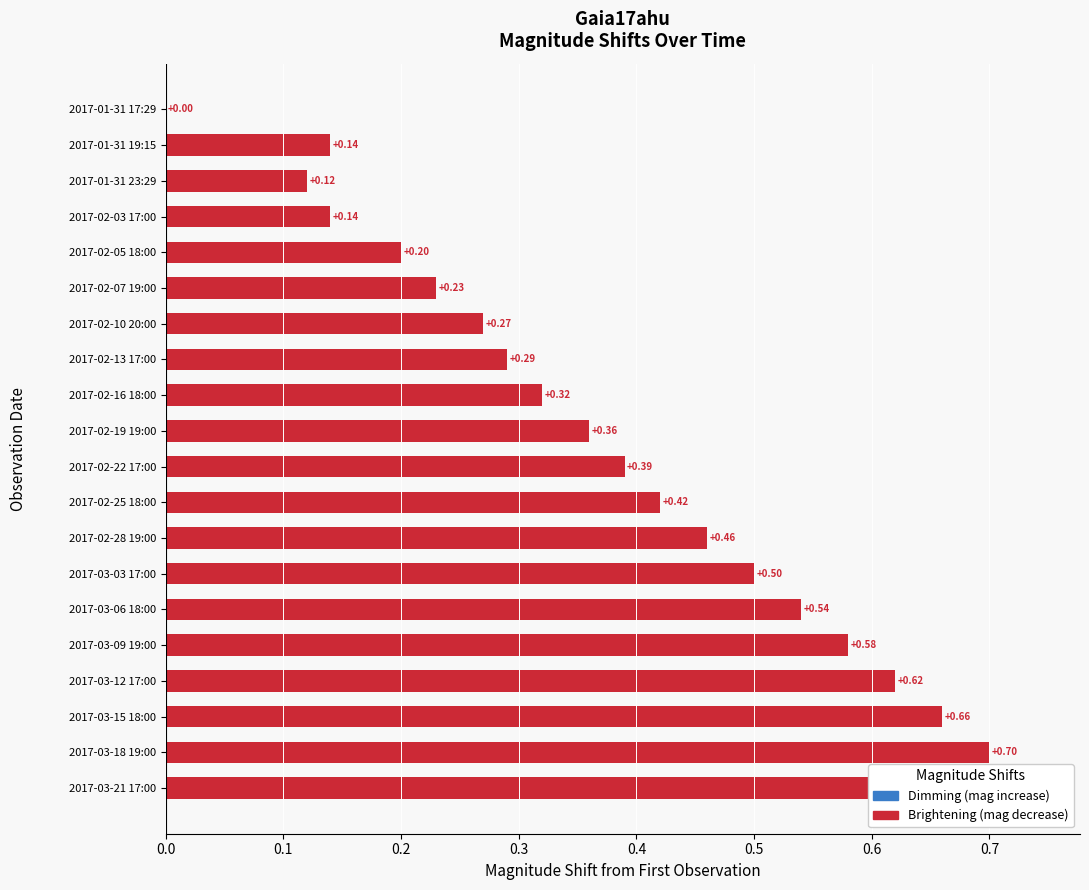

What is the maximum value shown in the chart?

0.7